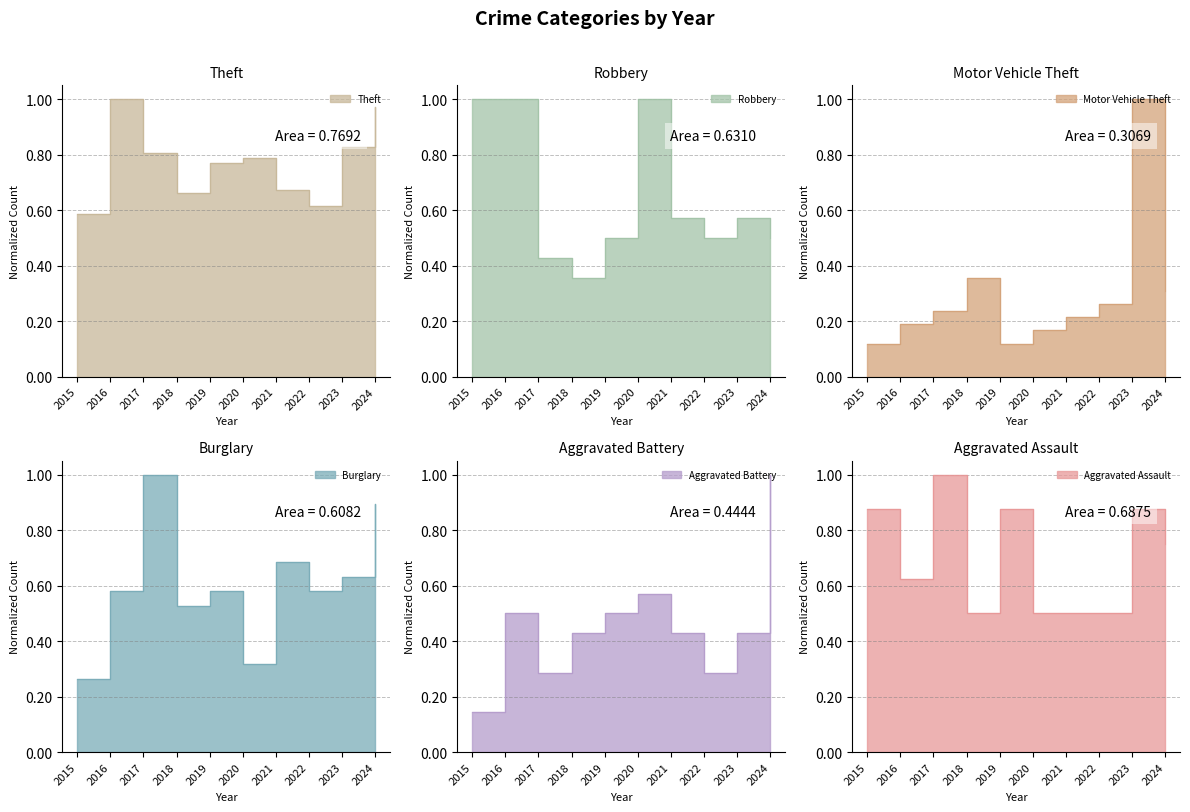

Reading left to right, transcribe all the data shown in this chart.

Theft: 2015=0.6	2016=1.0	2017=0.8	2018=0.7	2019=0.8	2020=0.8	2021=0.7	2022=0.6	2023=0.8	2024=1.0
Robbery: 2015=1.0	2016=1.0	2017=0.4	2018=0.4	2019=0.5	2020=1.0	2021=0.6	2022=0.5	2023=0.6	2024=0.5
Motor Vehicle Theft: 2015=0.1	2016=0.2	2017=0.2	2018=0.4	2019=0.1	2020=0.2	2021=0.2	2022=0.3	2023=1.0	2024=0.3
Burglary: 2015=0.3	2016=0.6	2017=1.0	2018=0.5	2019=0.6	2020=0.3	2021=0.7	2022=0.6	2023=0.6	2024=0.9
Aggravated Battery: 2015=0.1	2016=0.5	2017=0.3	2018=0.4	2019=0.5	2020=0.6	2021=0.4	2022=0.3	2023=0.4	2024=1.0
Aggravated Assault: 2015=0.9	2016=0.6	2017=1.0	2018=0.5	2019=0.9	2020=0.5	2021=0.5	2022=0.5	2023=0.9	2024=0.8